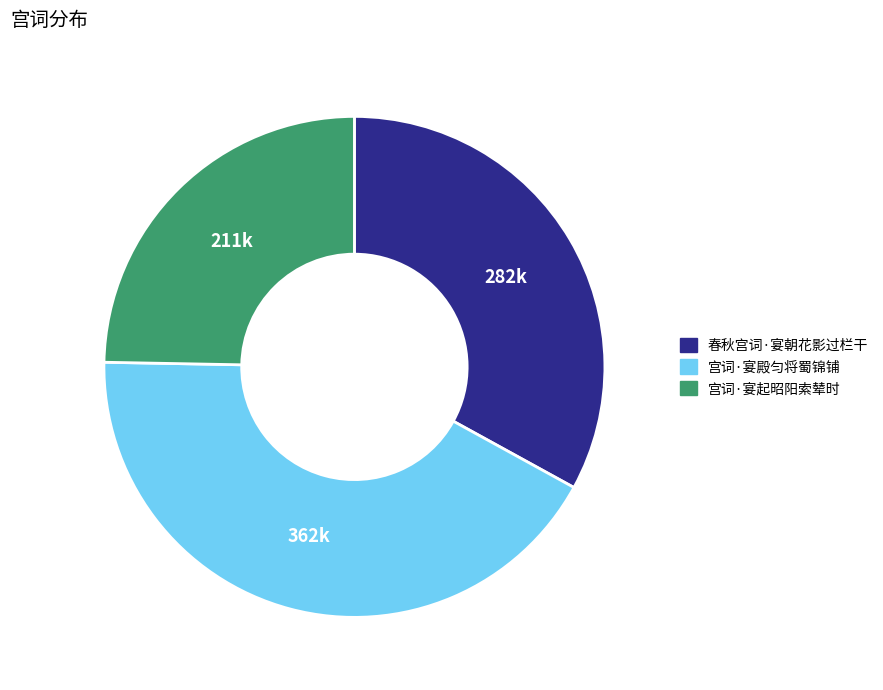

Is there any slice that represents more than half of the pie?

No